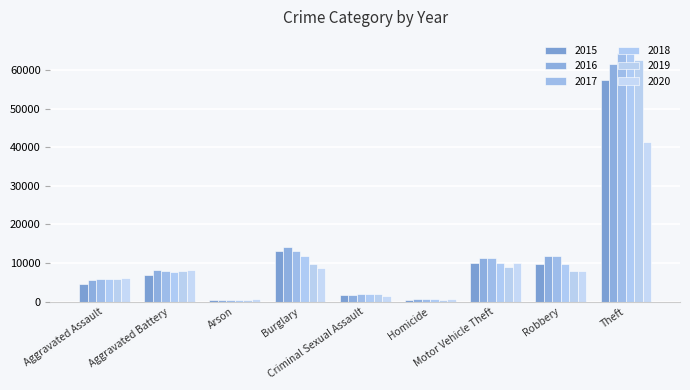

What is the smallest value displayed?

373